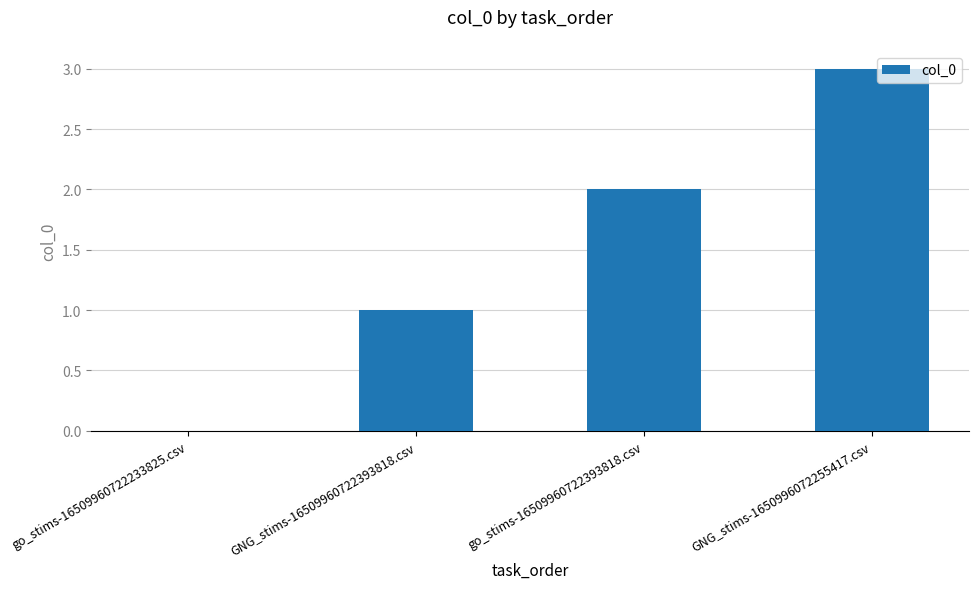

The chart shows a value of 3 at go_stims-16509960722393818.csv. True or false?

False